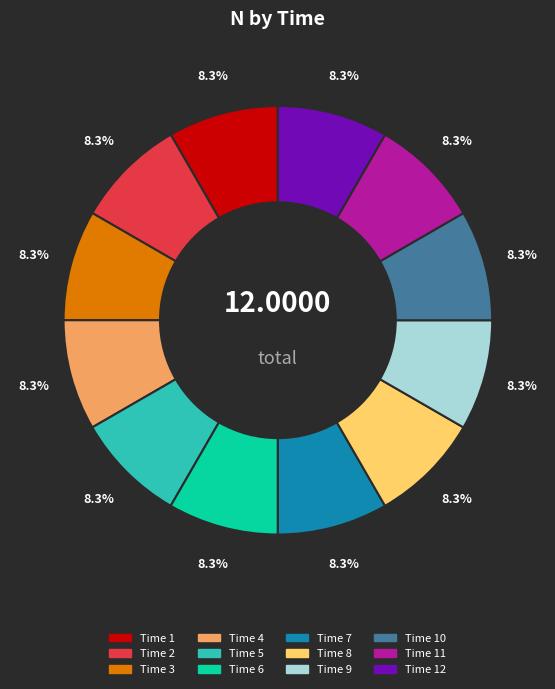

Is there any slice that represents more than half of the pie?

No